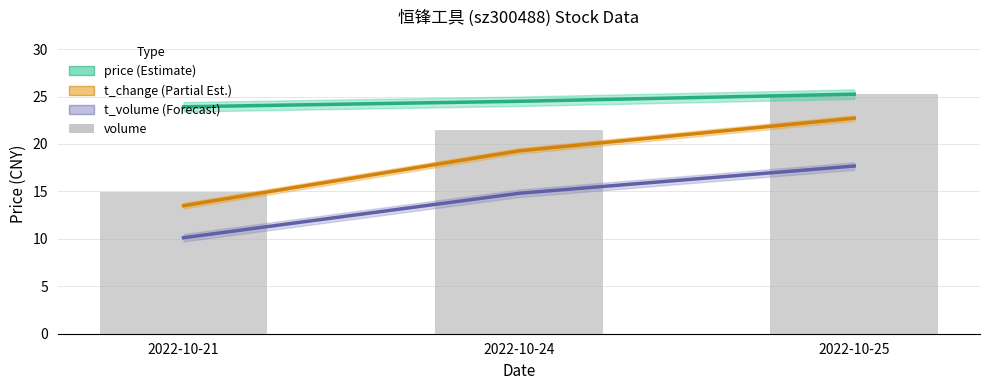

Reading left to right, list all the values displayed in this chart.

price: 2022-10-21=23.9	2022-10-24=24.5	2022-10-25=25.2
t_change: 2022-10-21=13.5	2022-10-24=19.3	2022-10-25=22.7
t_volume: 2022-10-21=10.1	2022-10-24=14.8	2022-10-25=17.7
volume: 2022-10-21=15.0	2022-10-24=21.5	2022-10-25=25.2